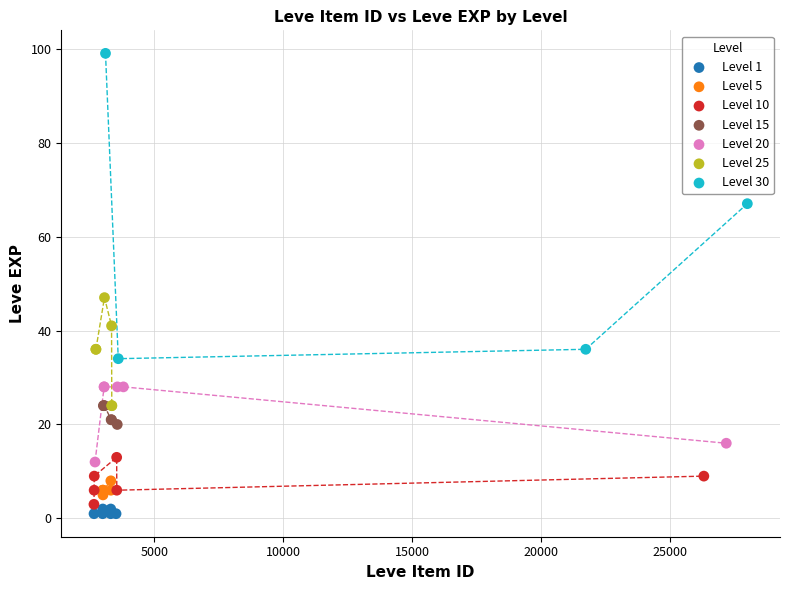

Which series contains the highest Y value?

Level 30